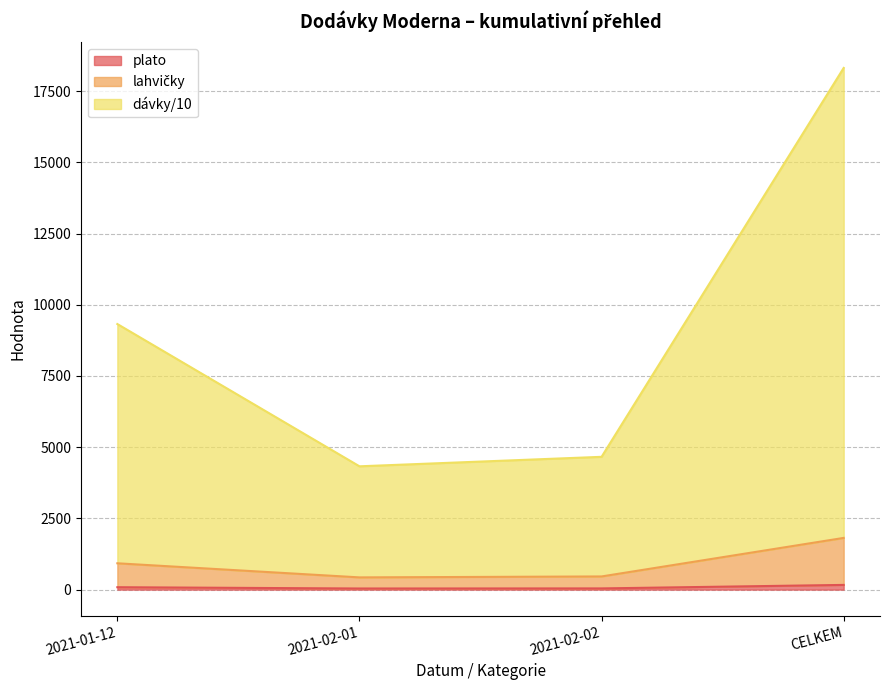

What is the maximum value shown in the chart?

18315